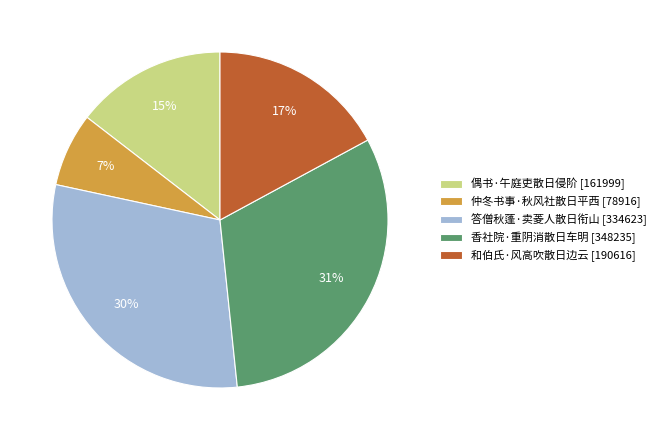

Which slice is the smallest?

仲冬书事·秋风社散日平西